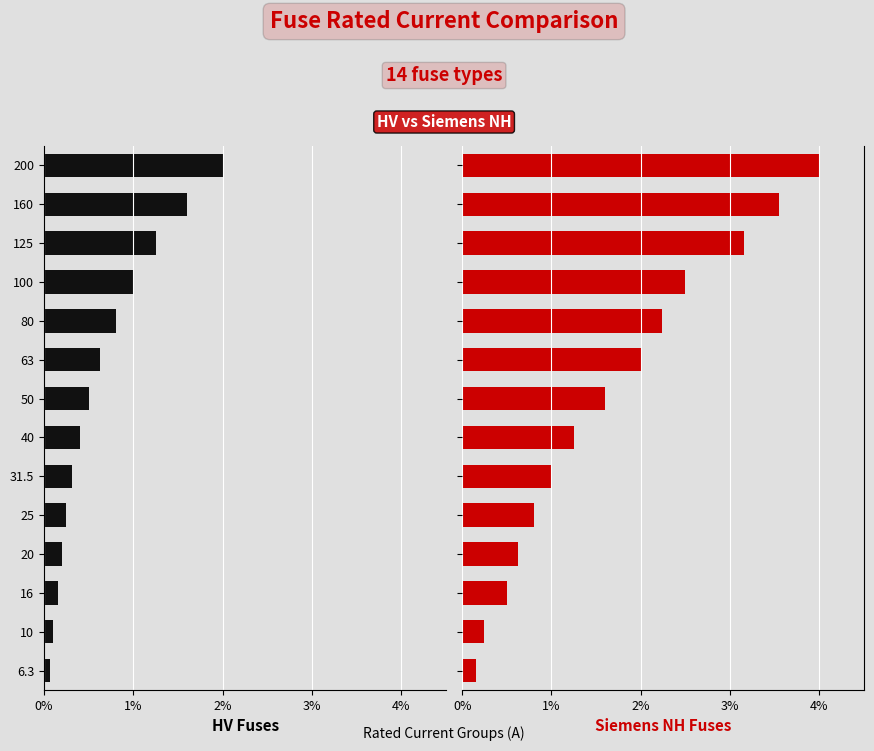

What position from the left is 20?

4